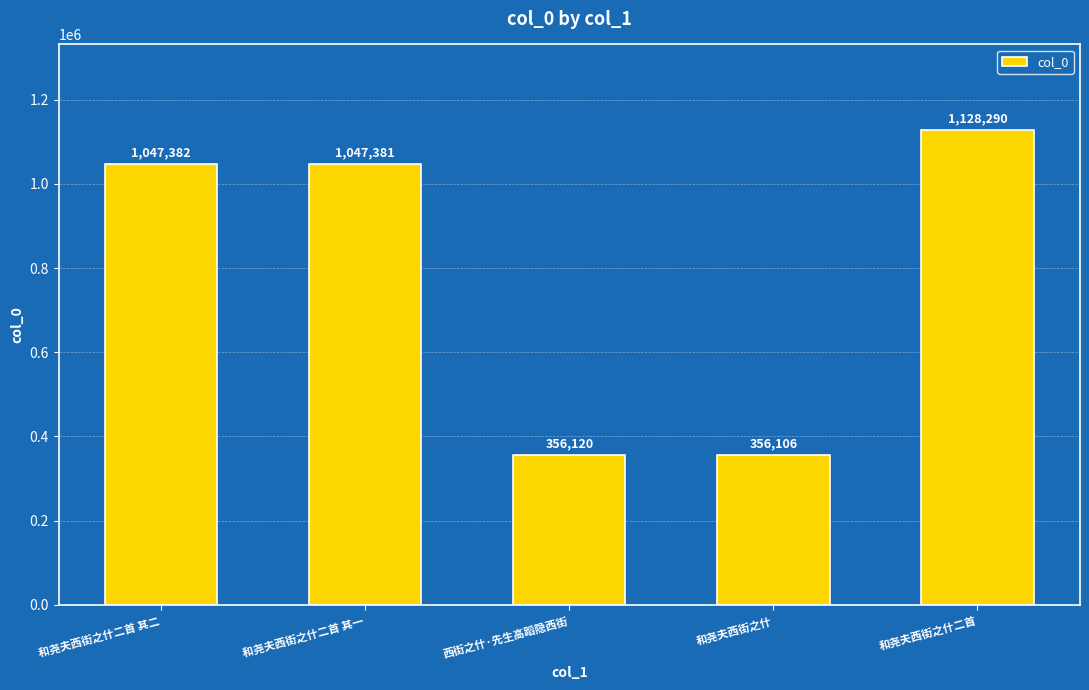

What is the ratio of the value at 和尧夫西街之什二首 其一 to the value at 西街之什·先生高蹈隐西街?

2.9